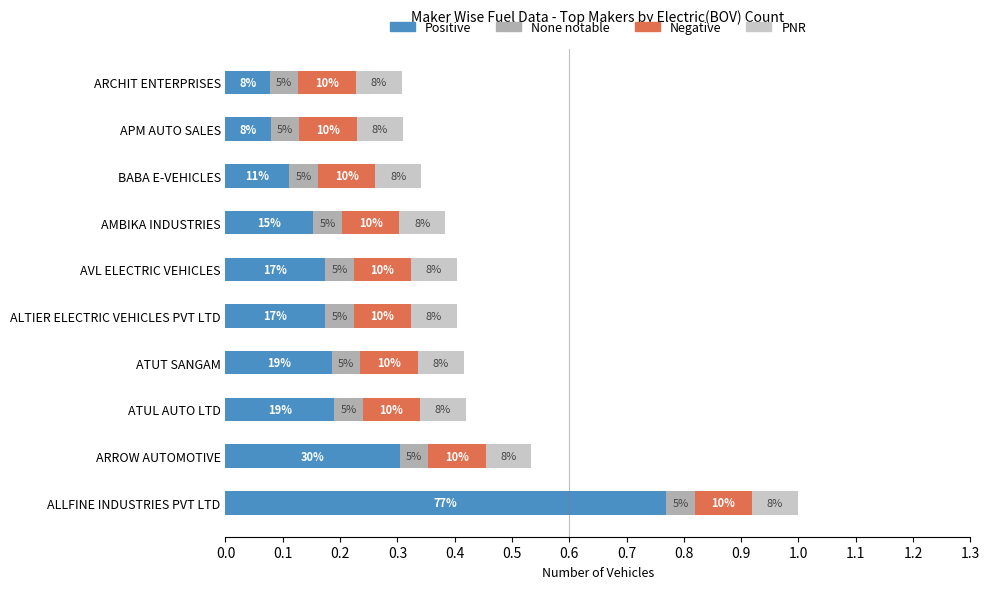

What are all the series names shown in the legend?

Positive, None notable, Negative, PNR